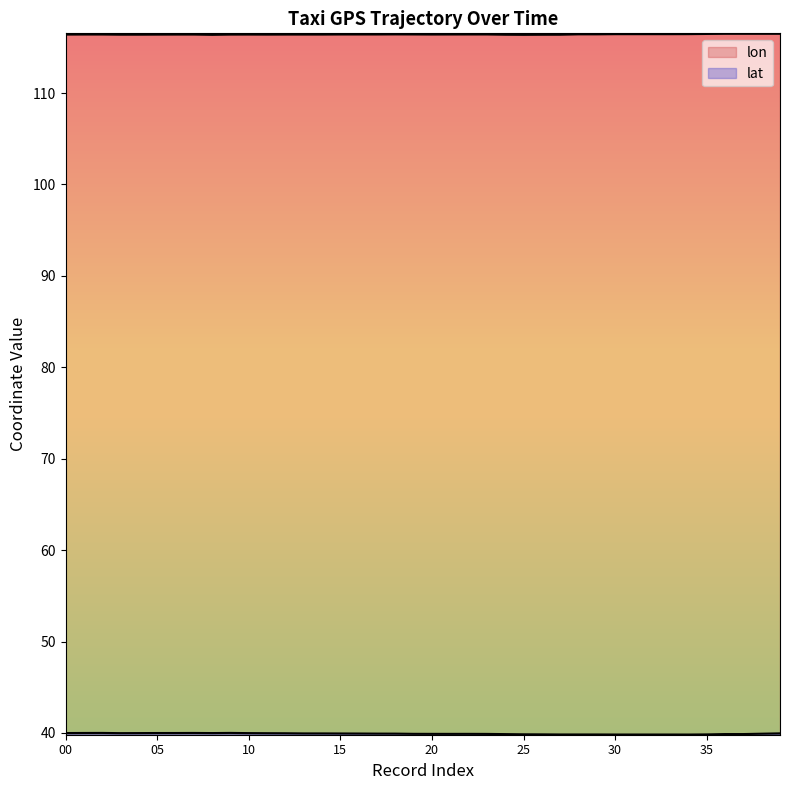

Is the value of lat at 07 greater than the value of lon at 05?

No